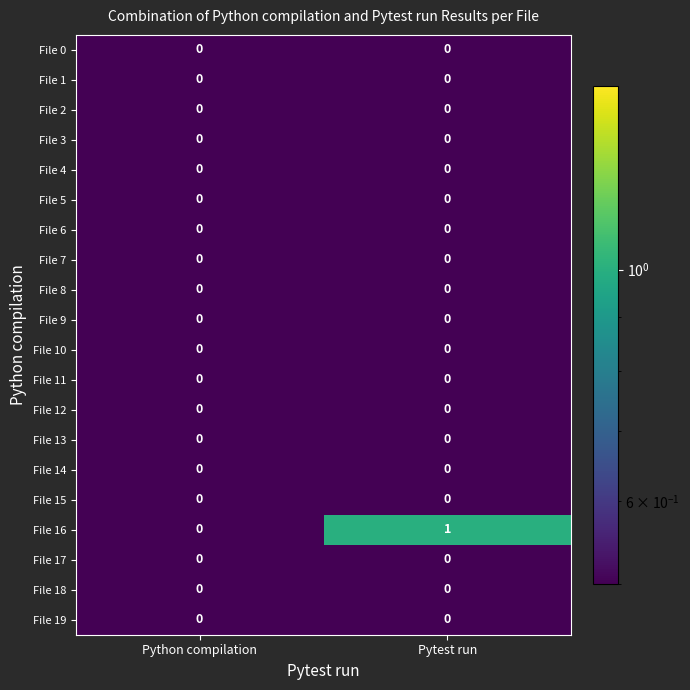

Is it true that File 6 equals 0 at Python compilation?

True